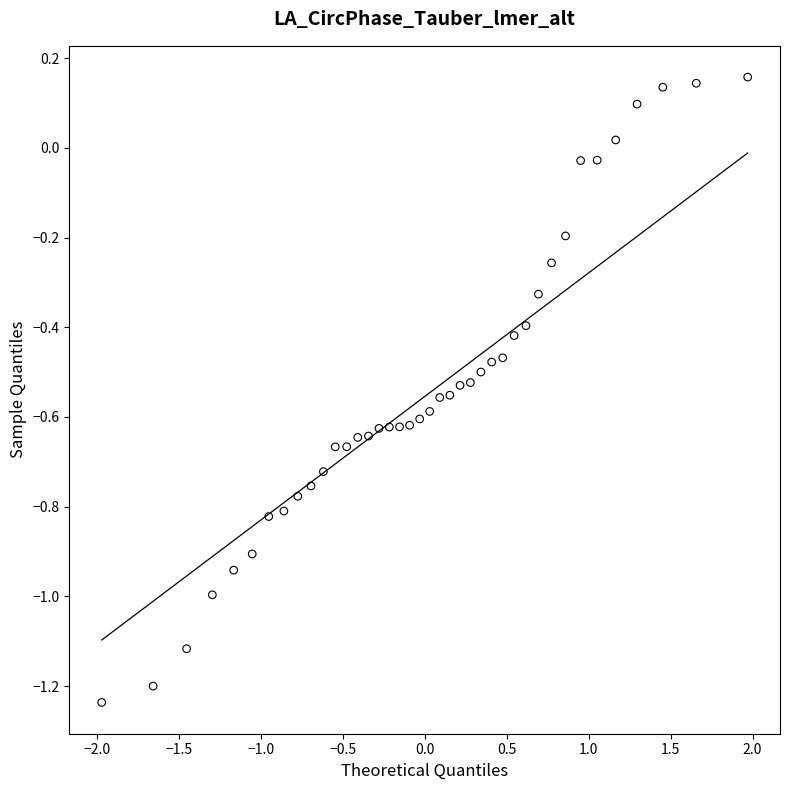

What is the range of X values (max minus min)?

3.9